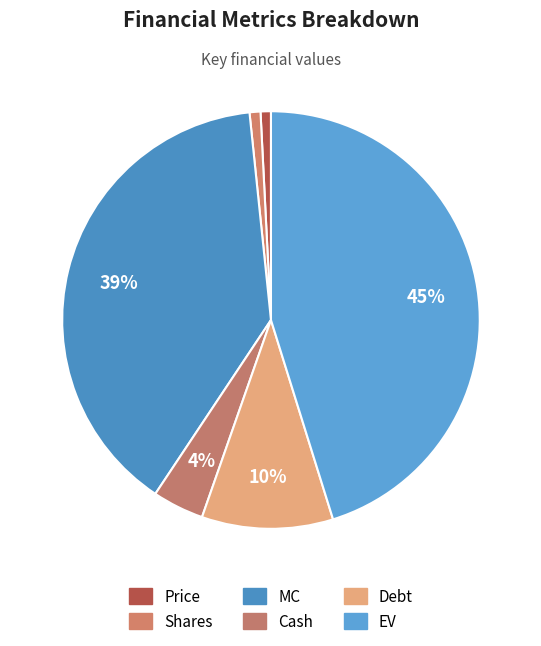

To the nearest percent, what portion does Debt represent?

10%